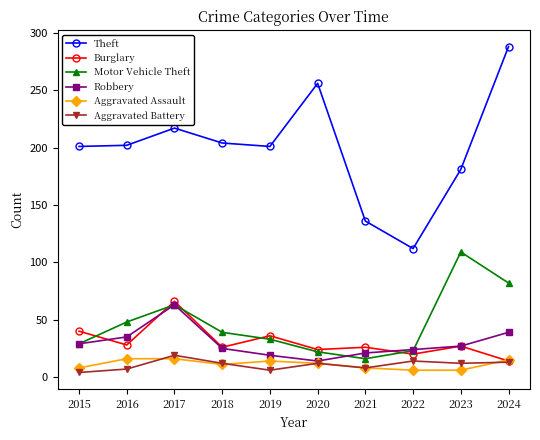

What is the total value across all series at 2018?

317